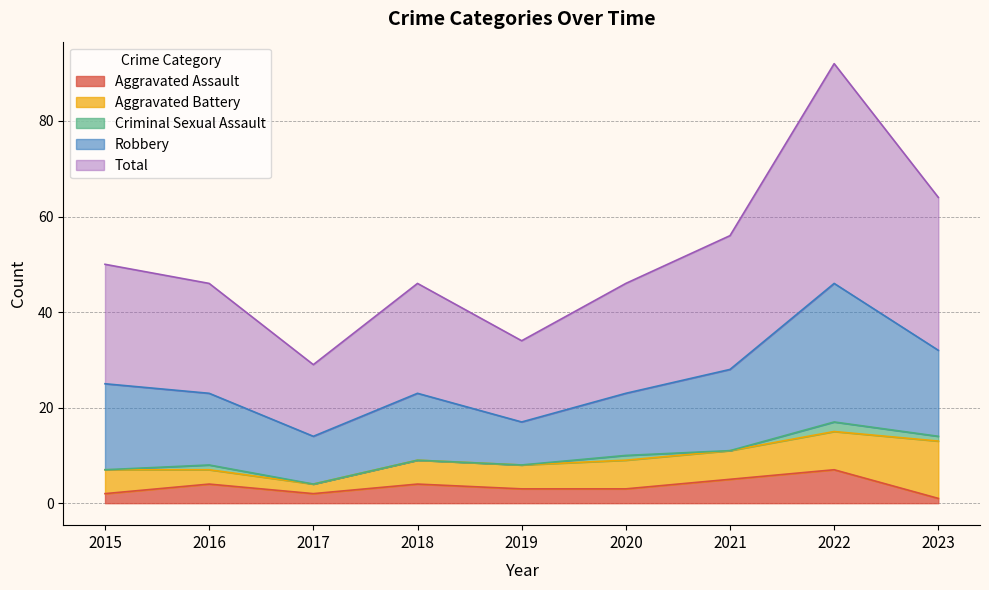

True or false: Aggravated Assault and Aggravated Battery cross at least once.

True